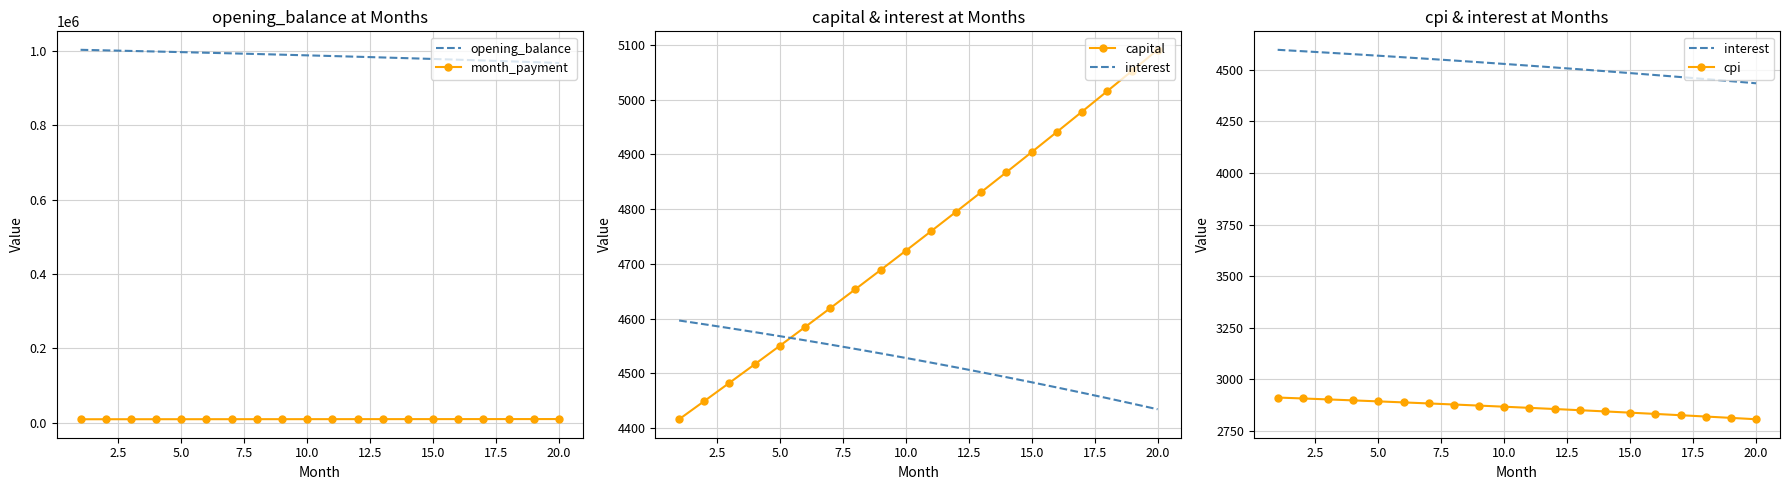

True or false: opening_balance and month_payment intersect in this chart.

False